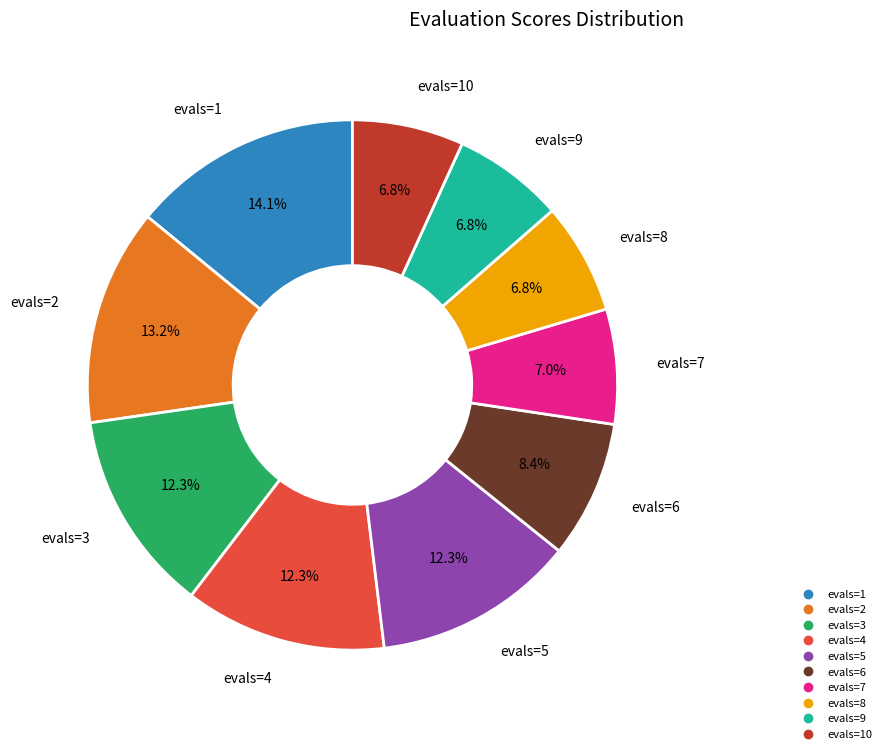

Is there a majority slice in this chart?

No